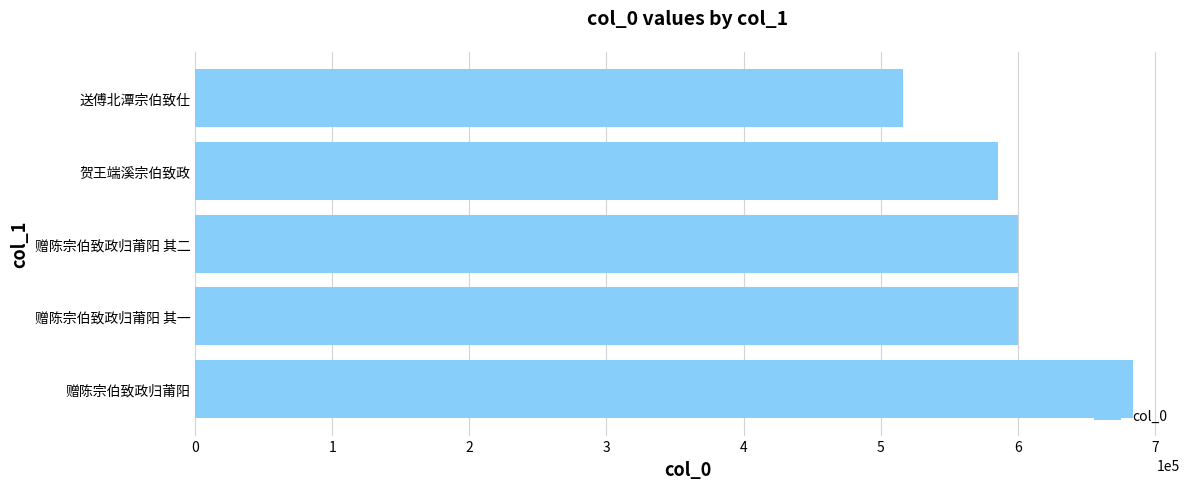

What is the difference between the maximum and minimum values?

167912